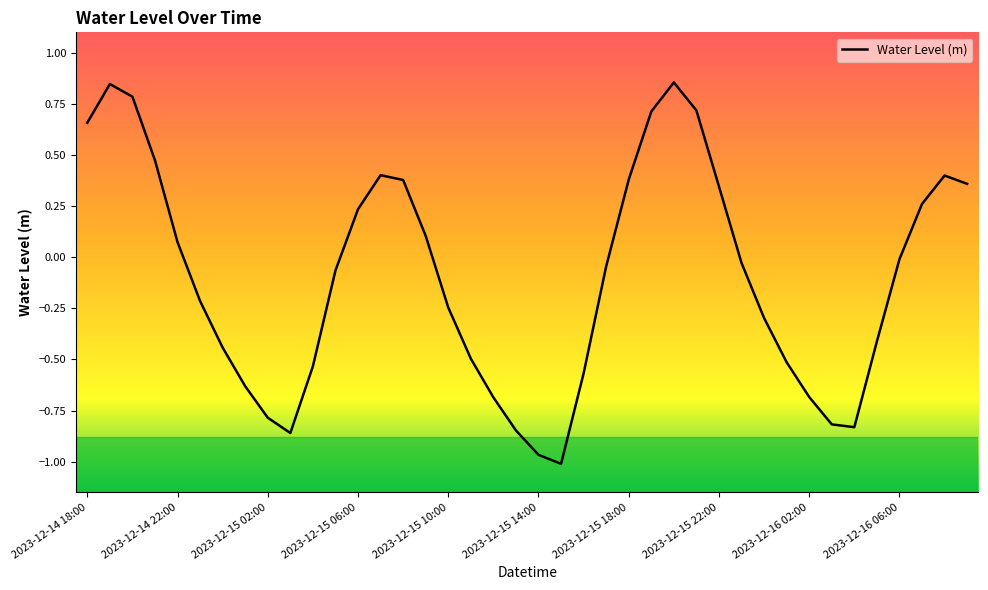

What is the difference between the maximum and minimum values?

1.9